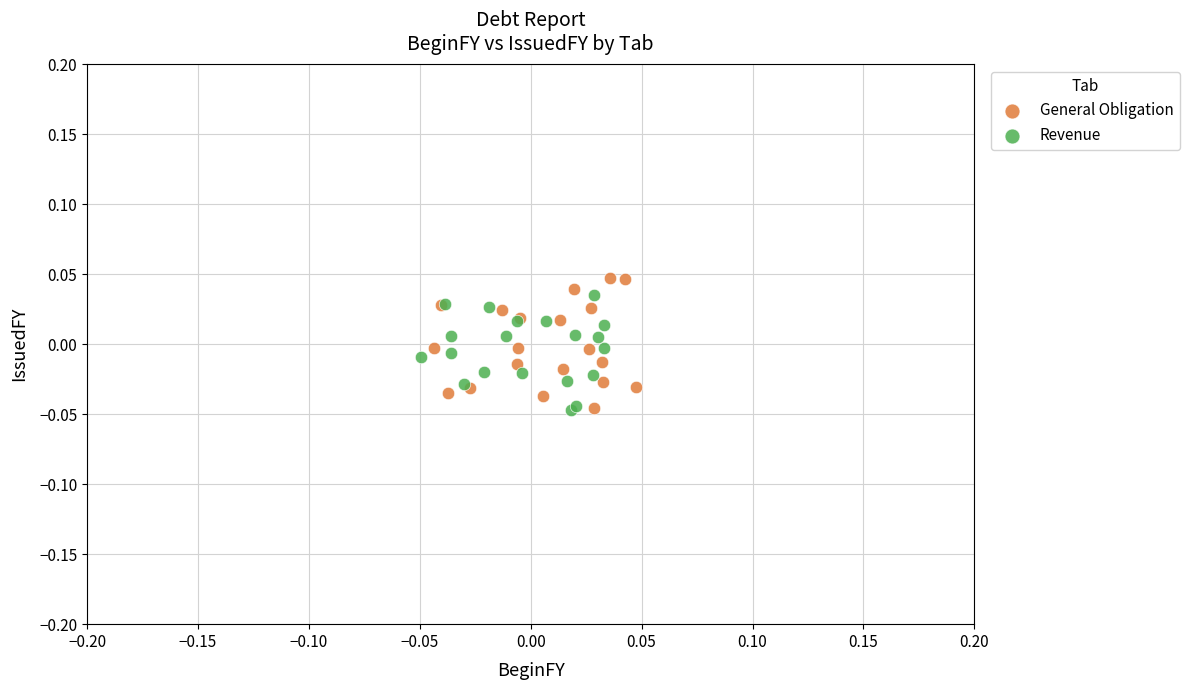

What are all the series names shown in the legend?

General Obligation, Revenue